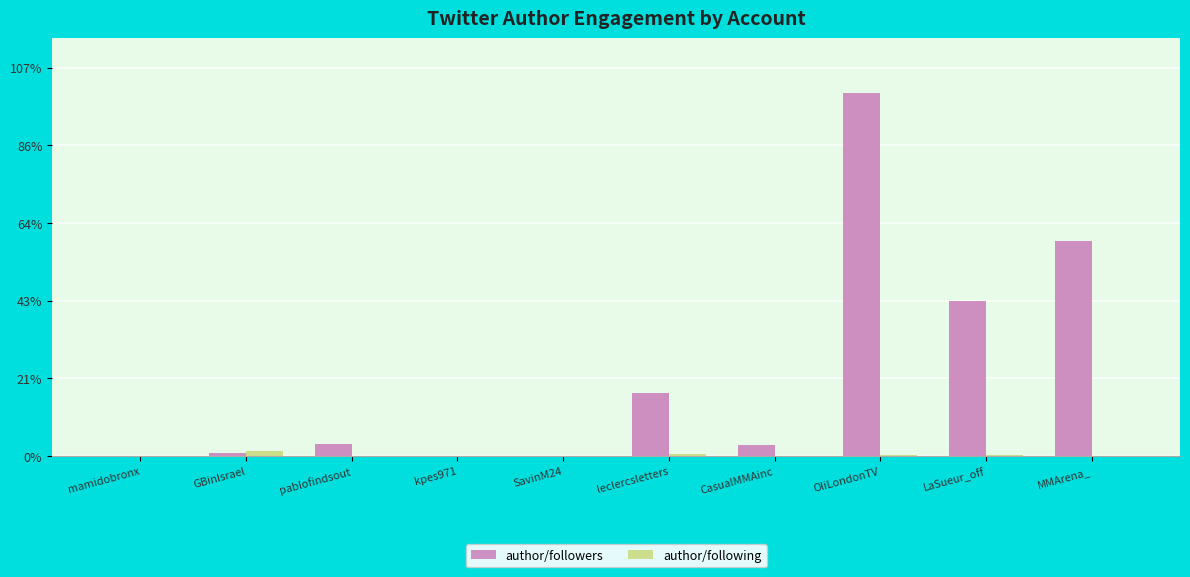

List the series in order of their peak value, highest first.

author/followers, author/following